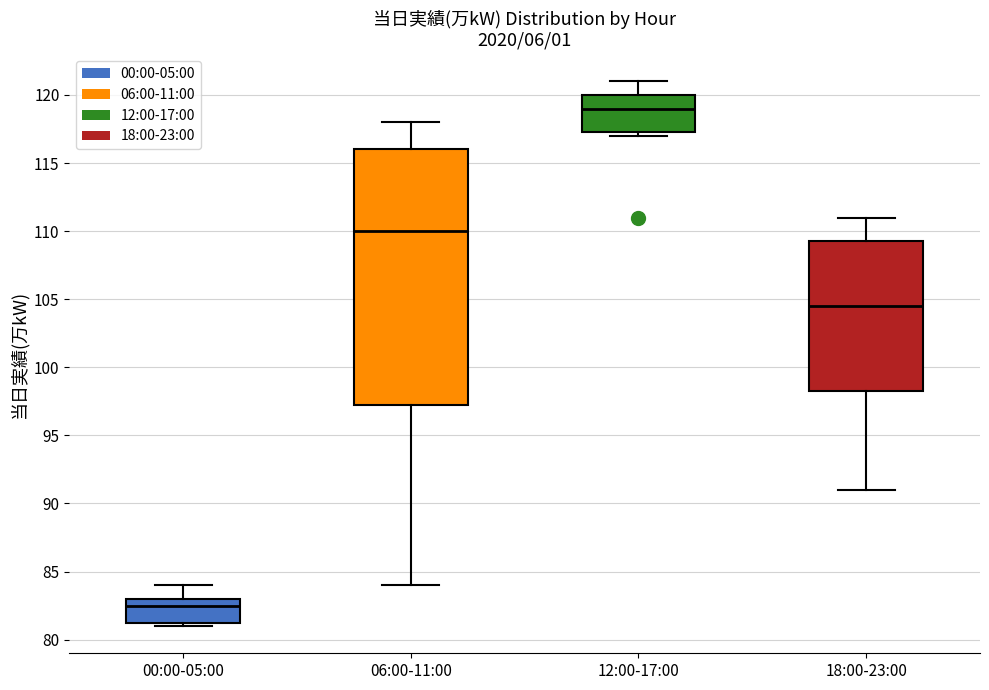

Which box has the lowest median line?

00:00-05:00